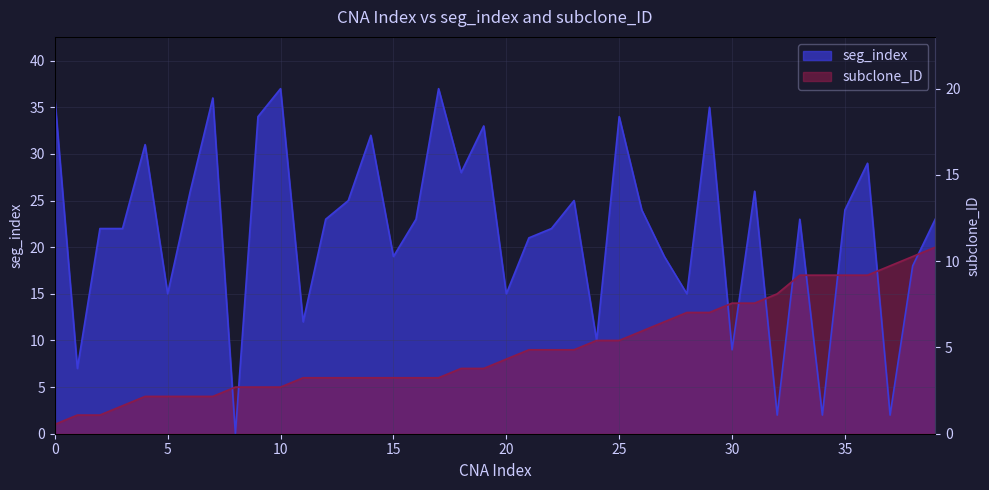

What are all the series names shown in the legend?

seg_index, subclone_ID